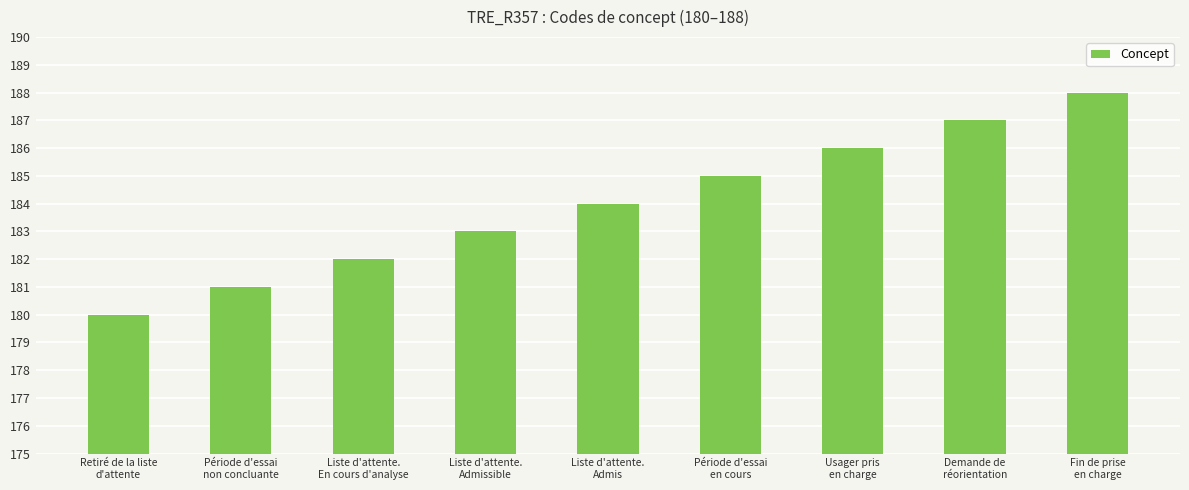

What position from the right is Usager pris
en charge?

3